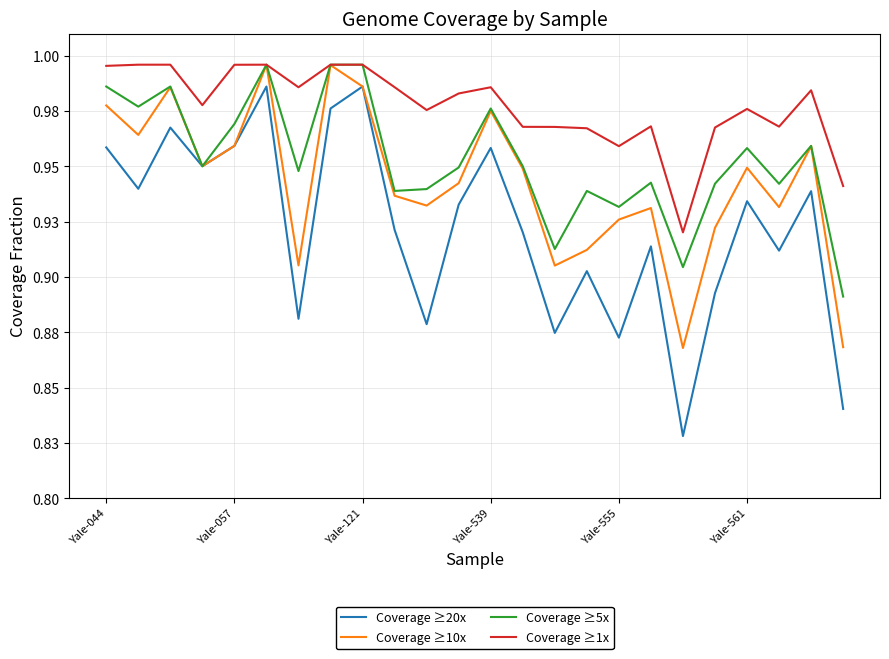

Does the chart display data point markers on the line(s)?

No